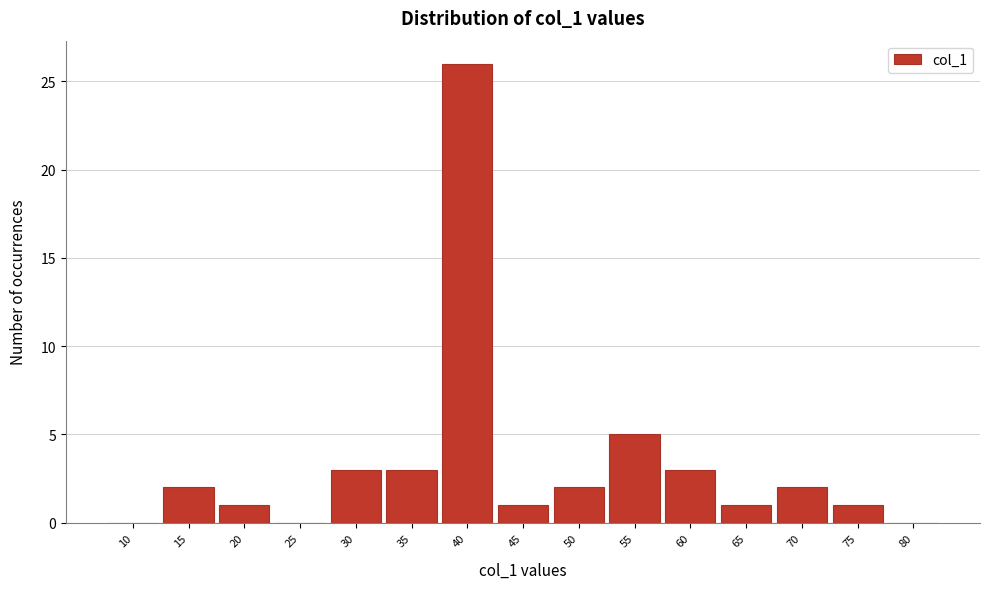

Reading left to right, what are all the values shown in this chart?

10=0	15=2	20=1	25=0	30=3	35=3	40=26	45=1	50=2	55=5	60=3	65=1	70=2	75=1	80=0